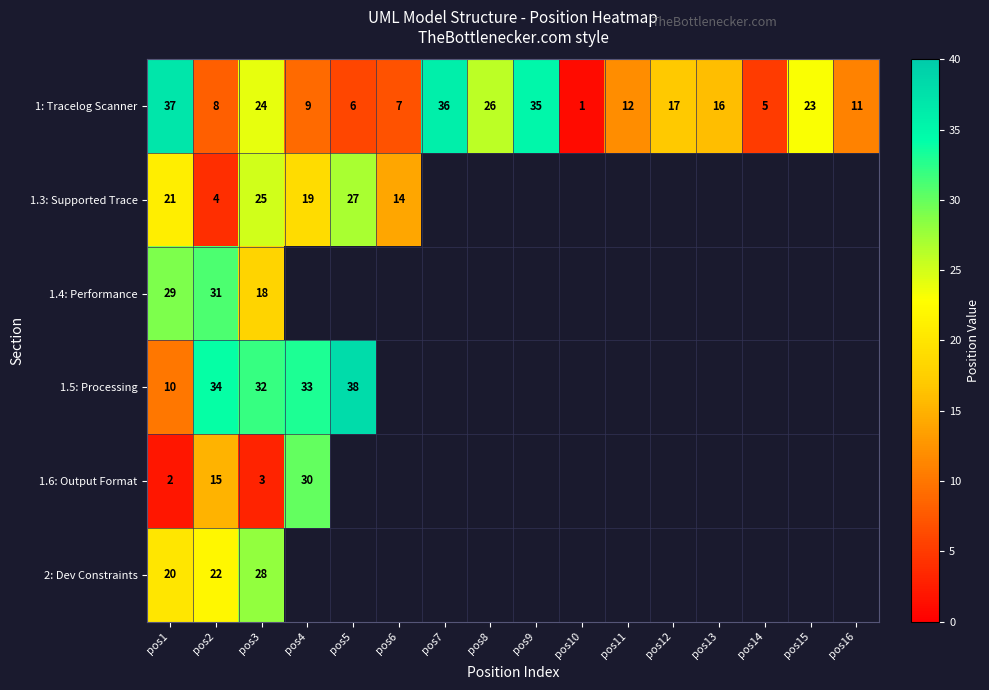

List the labels in order of 1: Tracelog Scanner value, largest first.

pos1, pos7, pos9, pos8, pos3, pos15, pos12, pos13, pos11, pos16, pos4, pos2, pos6, pos5, pos14, pos10